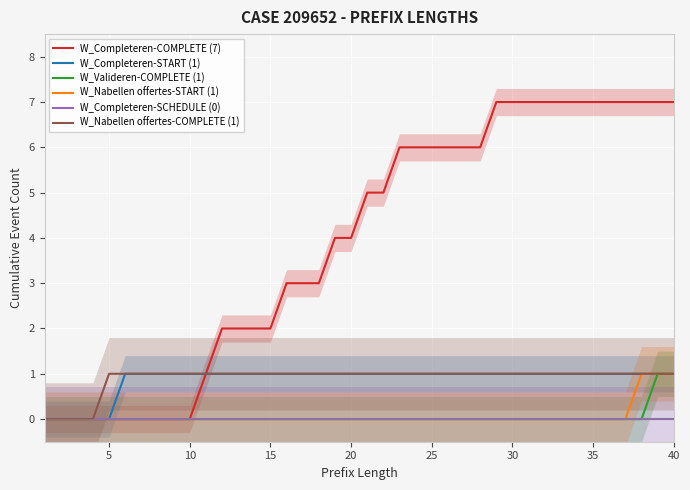

The value of W_Valideren-COMPLETE (1) at 20 is 0. True or false?

True